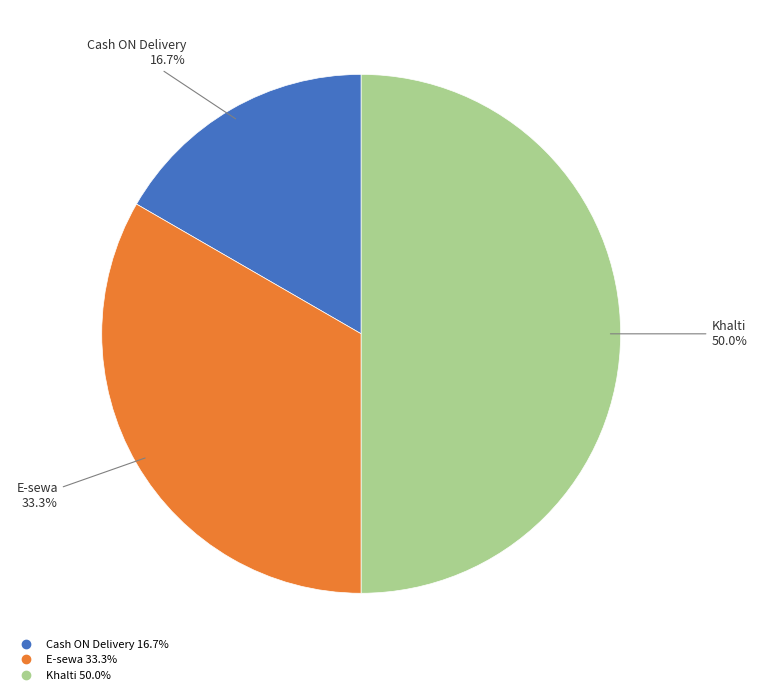

How many slices are in this pie chart?

3